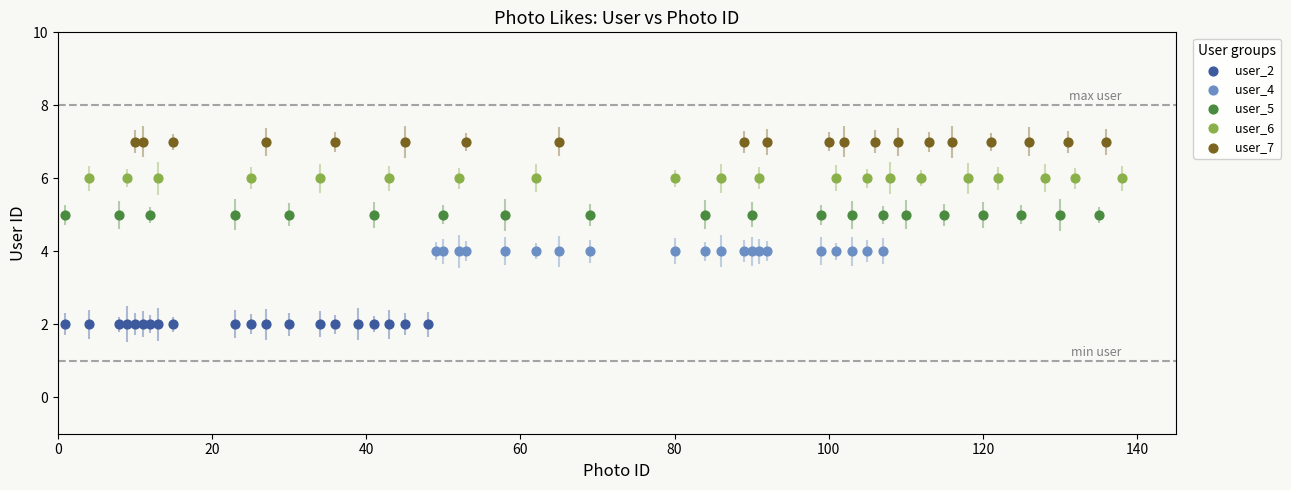

Which series reaches the minimum Y coordinate?

user_2